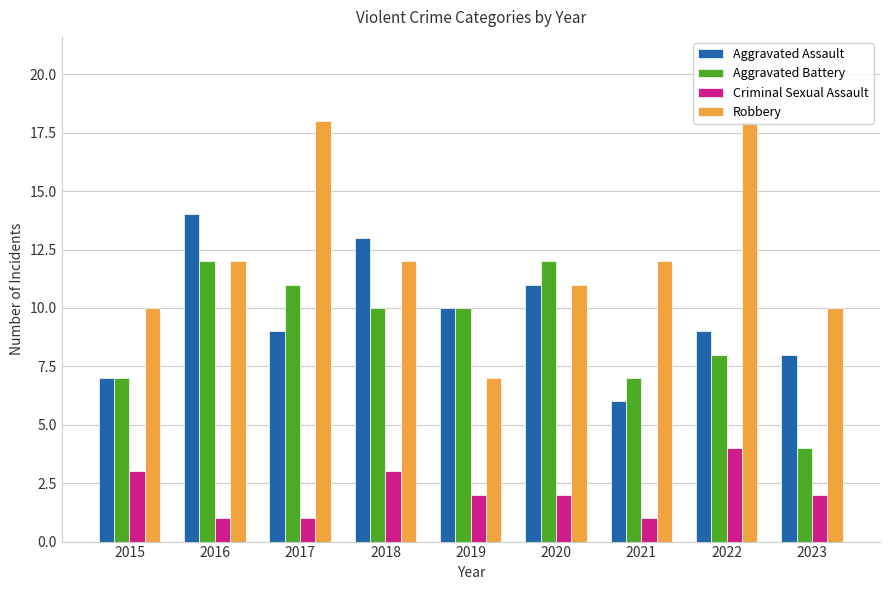

What is the lowest value of the Aggravated Assault series?

6